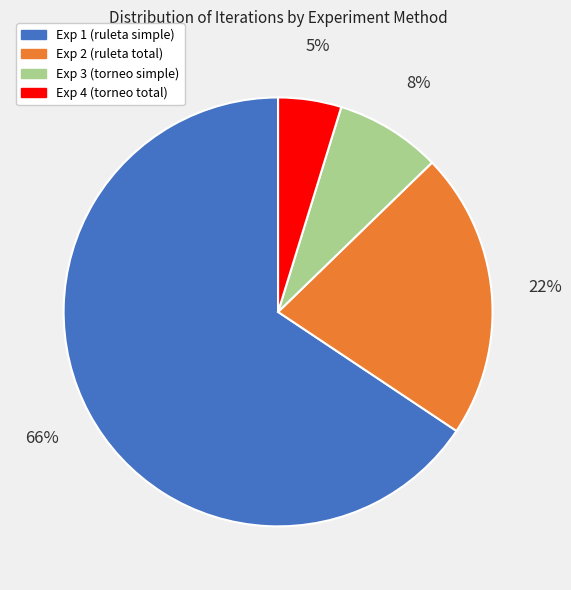

What is the ratio of the value at Exp 2 (ruleta total) to the value at Exp 1 (ruleta simple)?

0.3